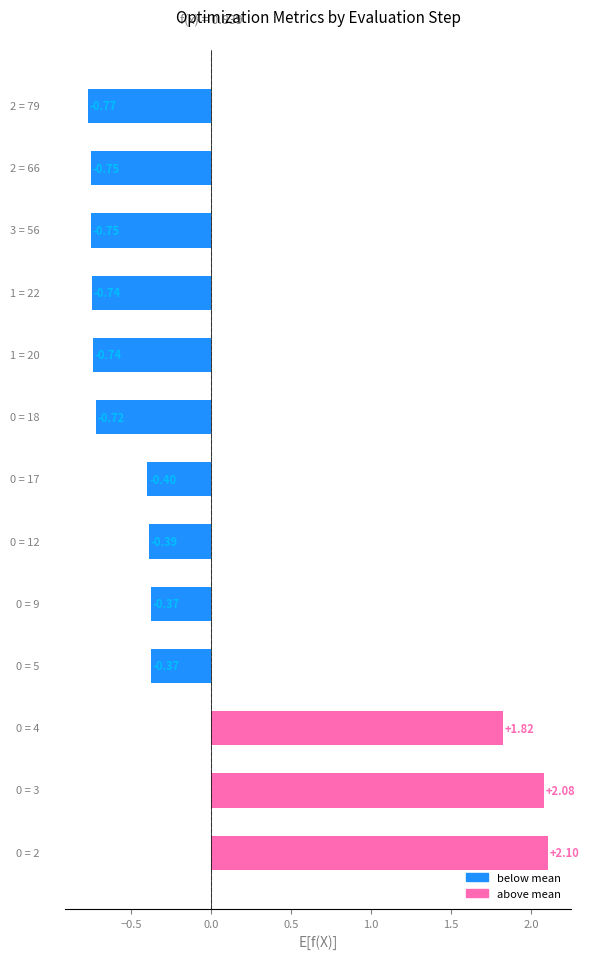

How many values are above zero?

3